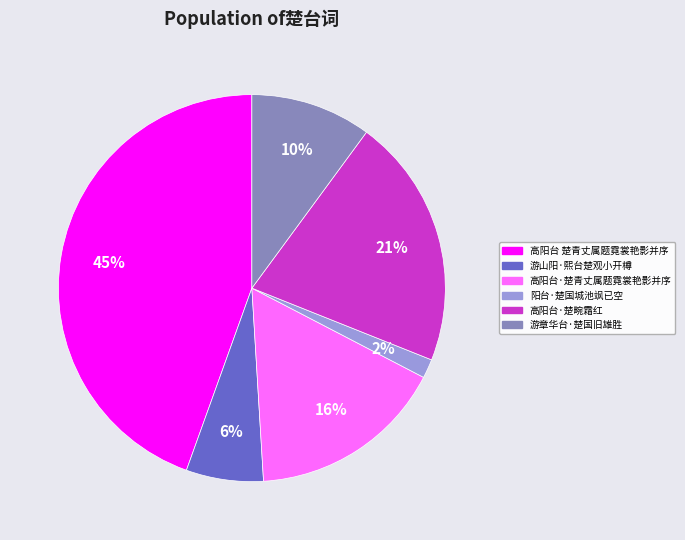

Does any single category account for the majority?

No